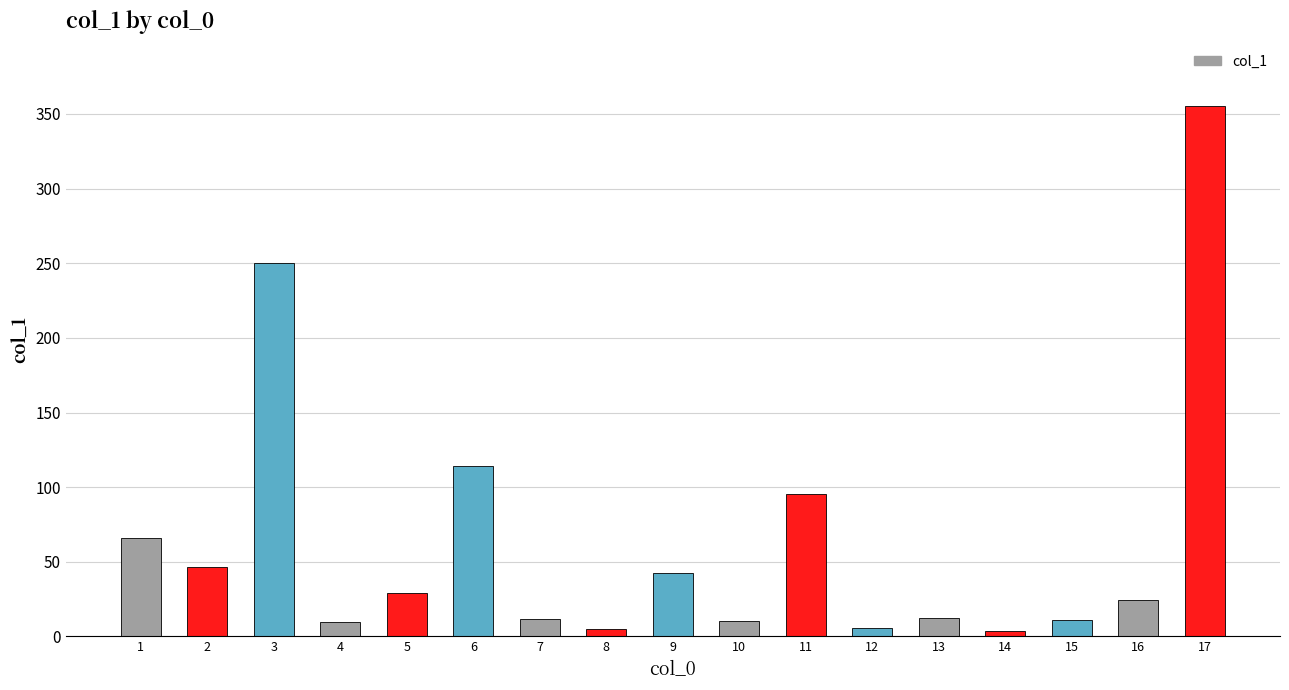

Where does the data first go above 24?

1